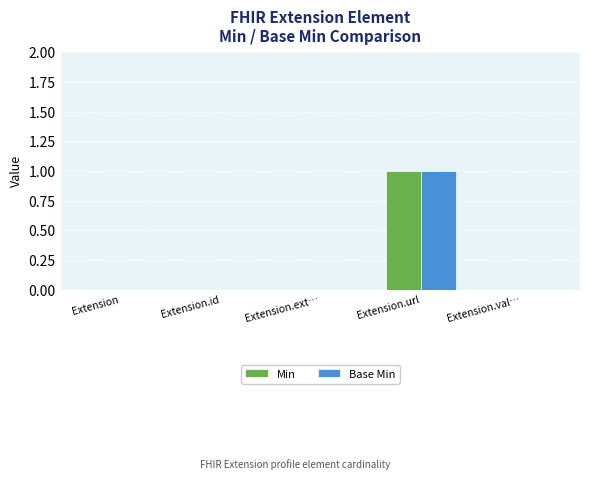

The Base Min series shows 0 at Extension.id. True or false?

True